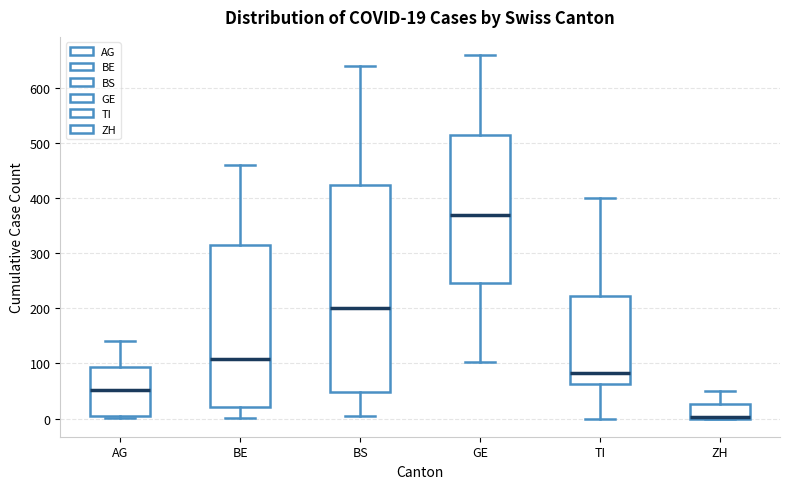

Comparing the boxes themselves (not the whiskers), which one is the tallest?

BS